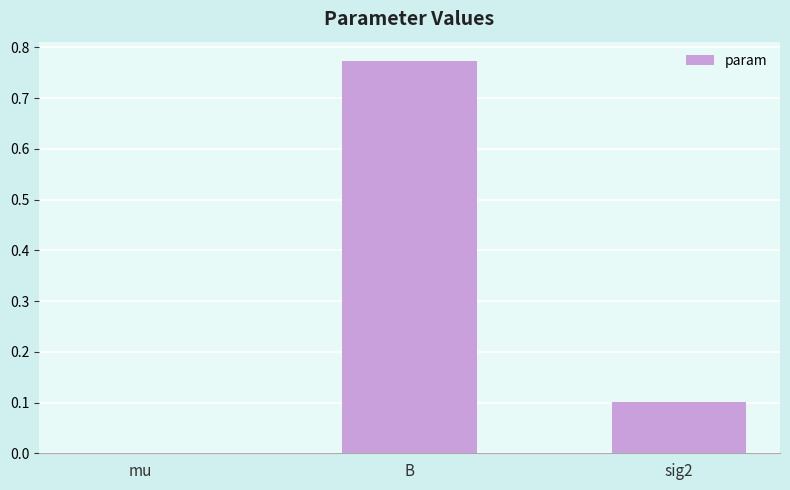

What is the sum of the values at B and sig2?

0.9